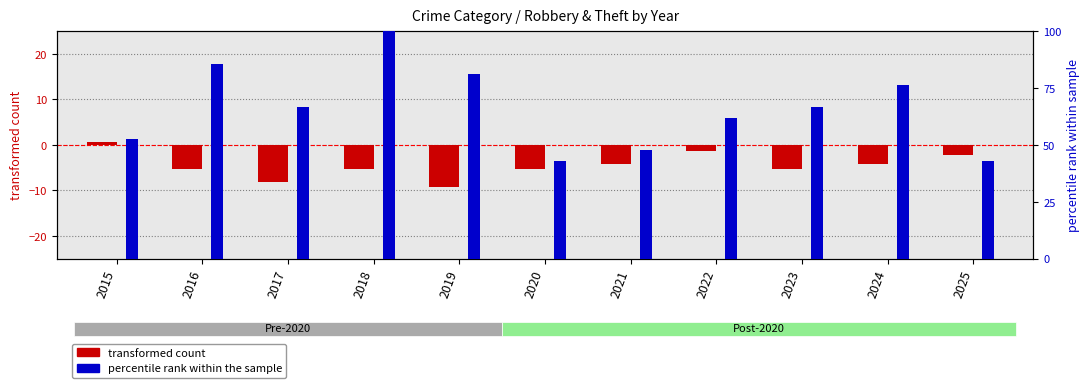

At which category does the chart reach its peak across all series?

2018